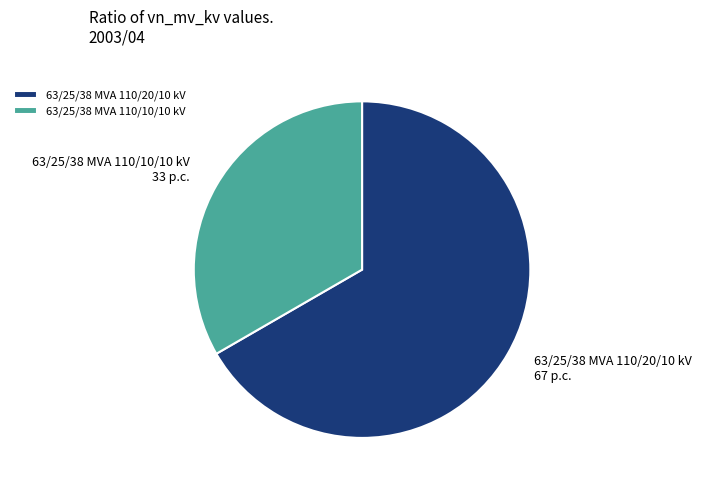

The 63/25/38 MVA 110/10/10 kV slice represents 40% of the pie. True or false?

False